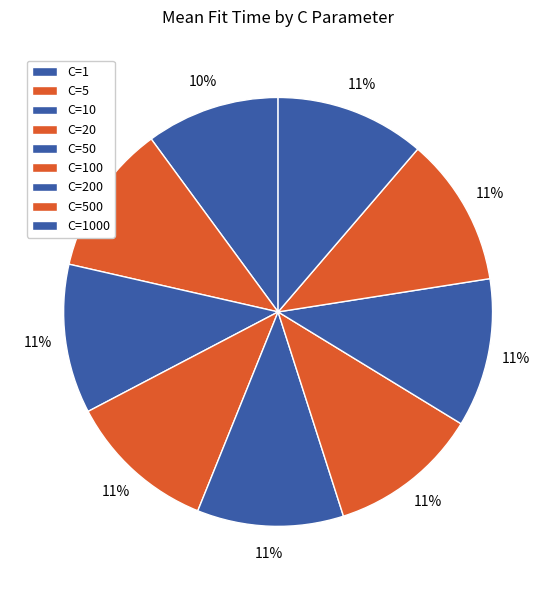

How many slices are in this pie chart?

9